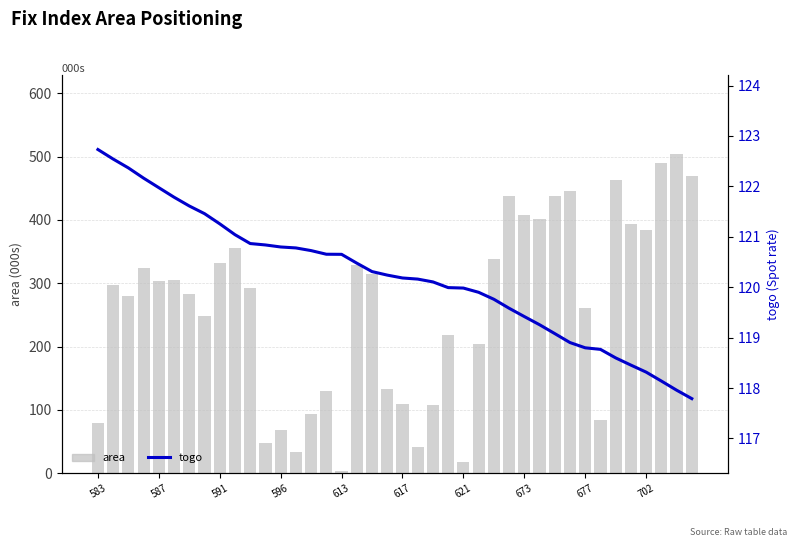

At which category does the chart reach its peak across all series?

38